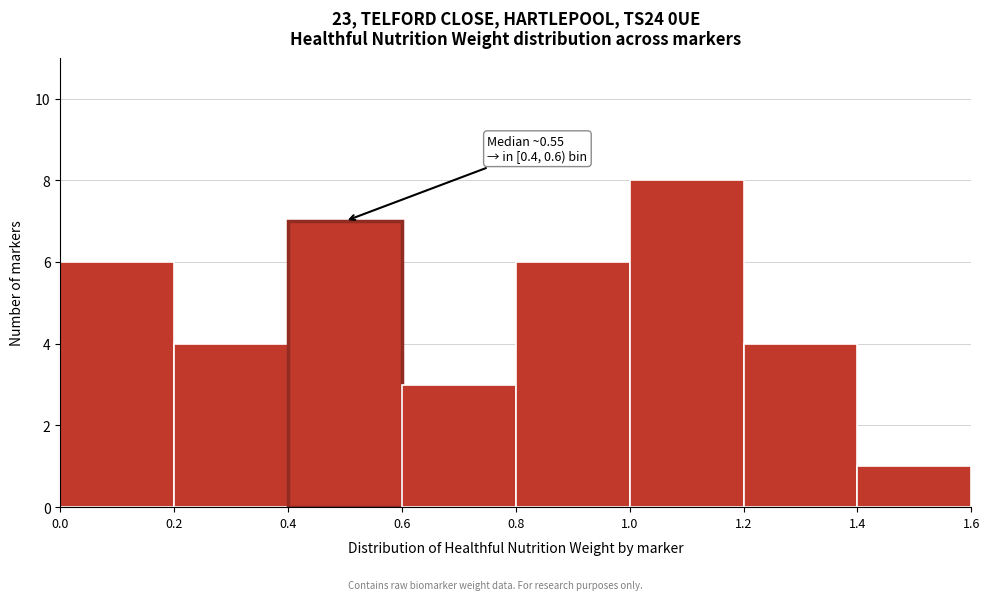

Which range on the x-axis has the tallest bar?

1.0 to 1.2